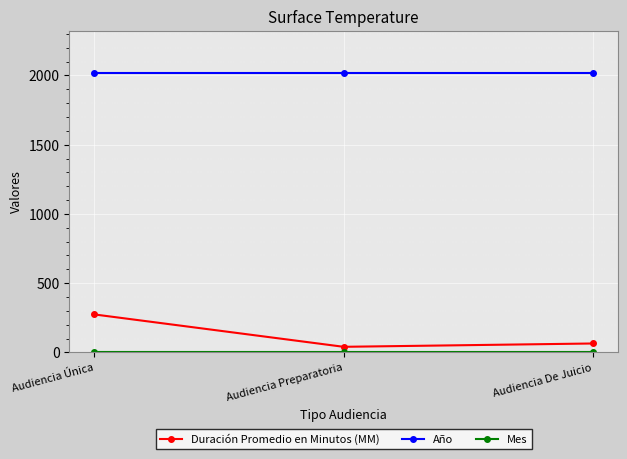

The value of Año at Audiencia De Juicio is 3631. True or false?

False